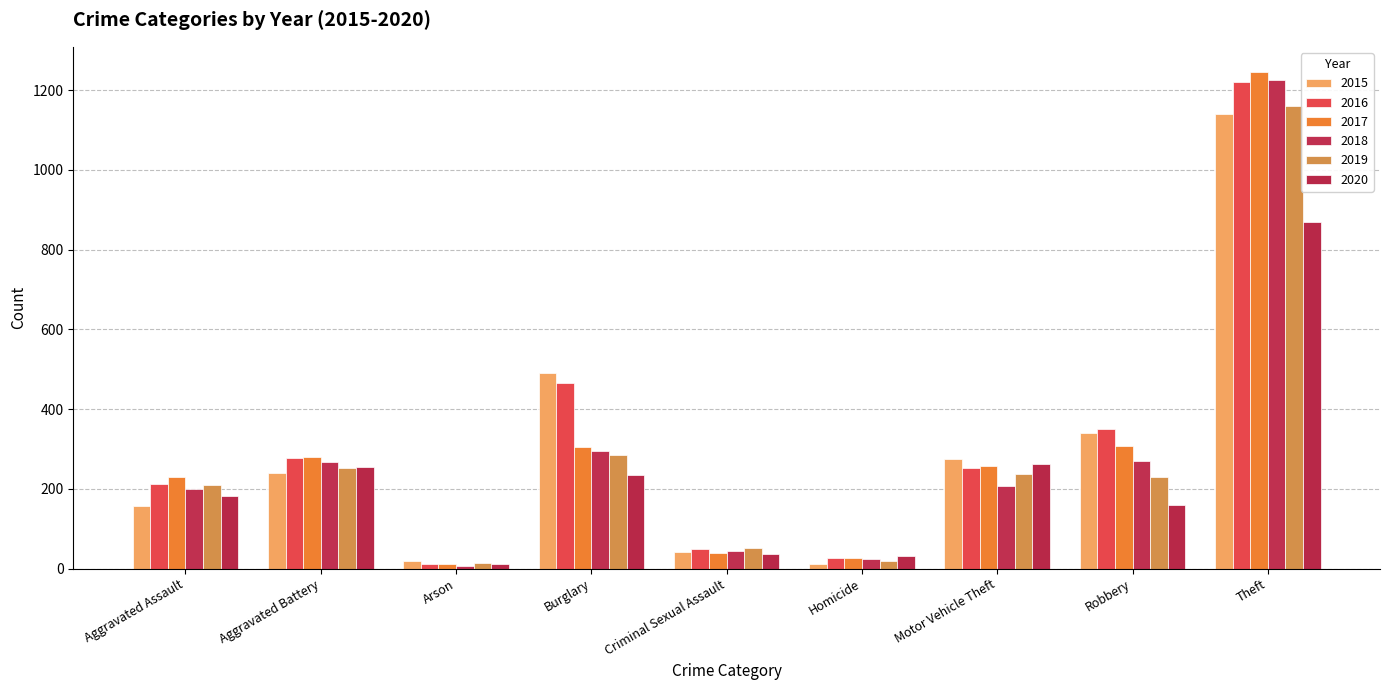

Between Arson and Burglary, which series saw the biggest shift?

2015